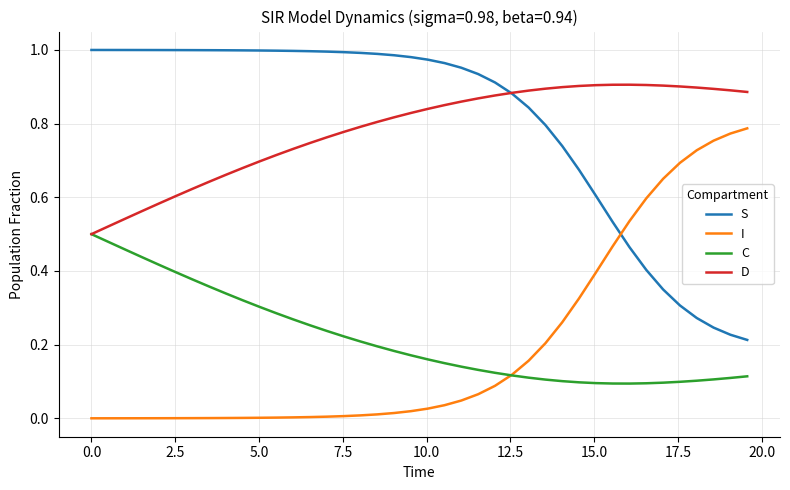

List the series in order of their peak value, highest first.

S, D, I, C